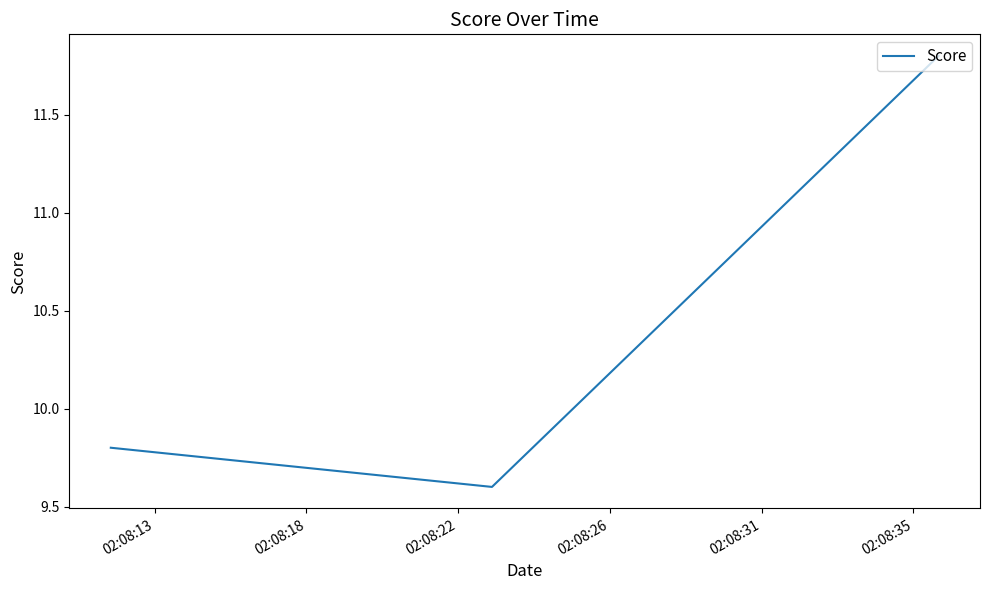

What is the smallest value displayed?

9.6